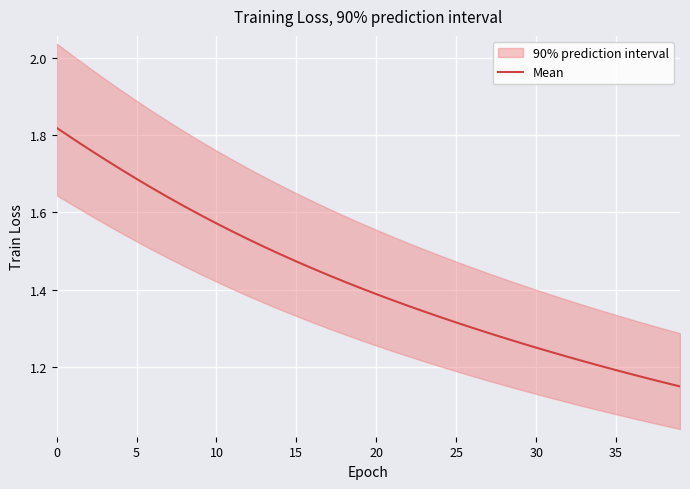

The value of Mean at 35 is 1.2. True or false?

True